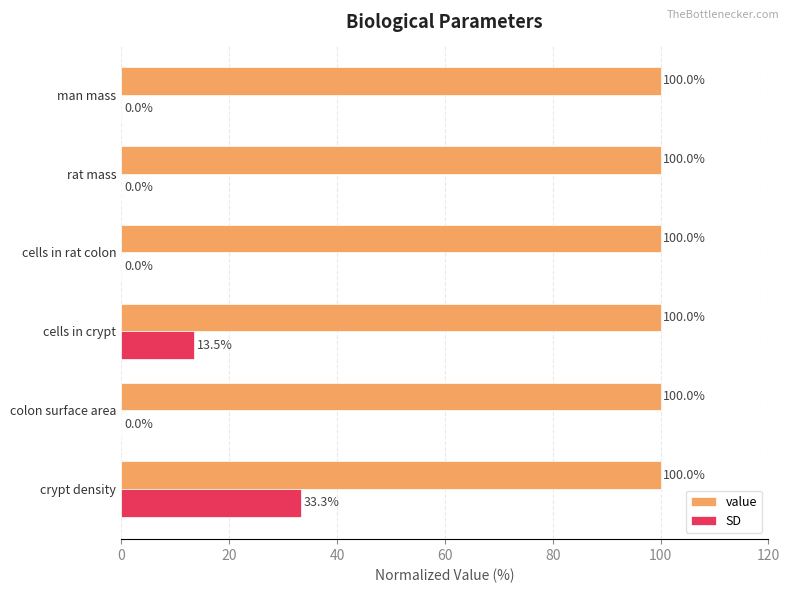

Where is SD nearest to the value 16?

cells in crypt